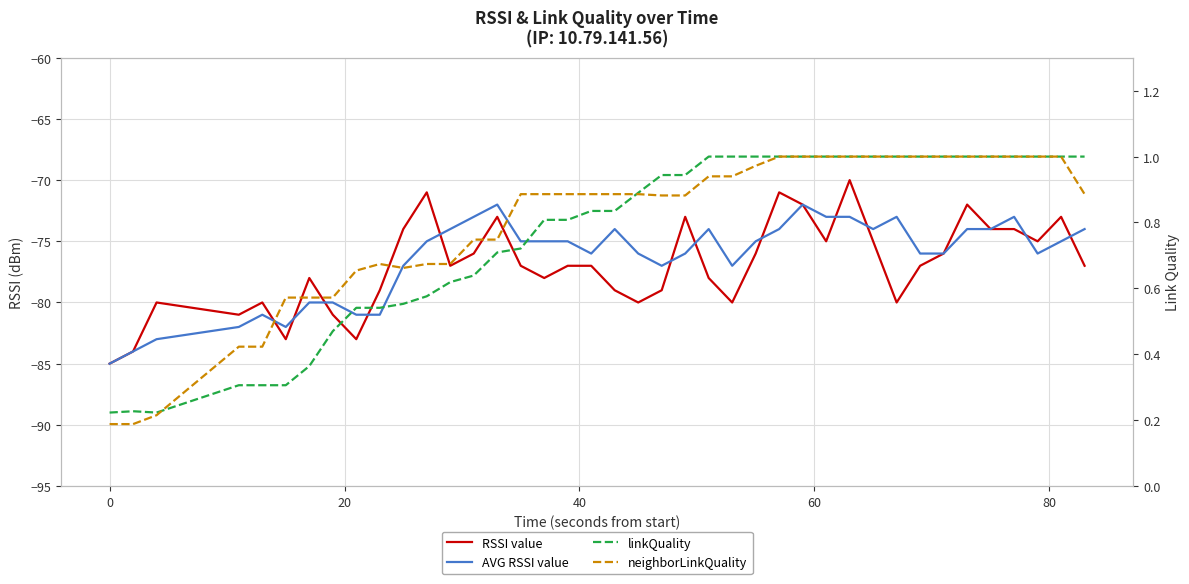

Reading left to right, transcribe all the data shown in this chart.

RSSI value: -85.0	-84.0	-80.0	-81.0	-80.0	-83.0	-78.0	-81.0	-83.0	-79.0	-74.0	-71.0	-77.0	-76.0	-73.0	-77.0	-78.0	-77.0	-77.0	-79.0	-80.0	-79.0	-73.0	-78.0	-80.0	-76.0	-71.0	-72.0	-75.0	-70.0	-75.0	-80.0	-77.0	-76.0	-72.0	-74.0	-74.0	-75.0	-73.0	-77.0
AVG RSSI value: -85.0	-84.0	-83.0	-82.0	-81.0	-82.0	-80.0	-80.0	-81.0	-81.0	-77.0	-75.0	-74.0	-73.0	-72.0	-75.0	-75.0	-75.0	-76.0	-74.0	-76.0	-77.0	-76.0	-74.0	-77.0	-75.0	-74.0	-72.0	-73.0	-73.0	-74.0	-73.0	-76.0	-76.0	-74.0	-74.0	-73.0	-76.0	-75.0	-74.0
linkQuality: 0.2	0.2	0.2	0.3	0.3	0.3	0.4	0.5	0.5	0.5	0.6	0.6	0.6	0.6	0.7	0.7	0.8	0.8	0.8	0.8	0.9	0.9	0.9	1.0	1.0	1.0	1.0	1.0	1.0	1.0	1.0	1.0	1.0	1.0	1.0	1.0	1.0	1.0	1.0	1.0
neighborLinkQuality: 0.2	0.2	0.2	0.4	0.4	0.6	0.6	0.6	0.7	0.7	0.7	0.7	0.7	0.7	0.7	0.9	0.9	0.9	0.9	0.9	0.9	0.9	0.9	0.9	0.9	1.0	1.0	1.0	1.0	1.0	1.0	1.0	1.0	1.0	1.0	1.0	1.0	1.0	1.0	0.9